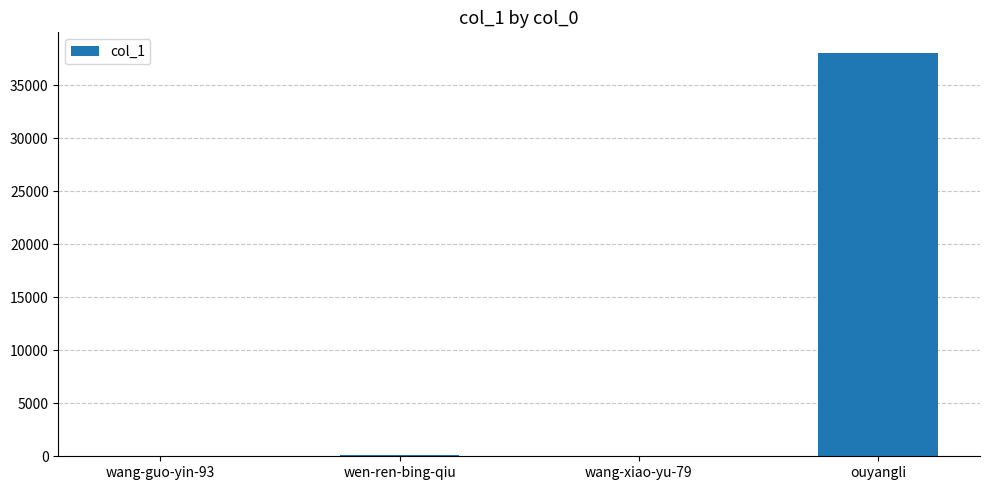

Which category has the highest value across all series?

ouyangli